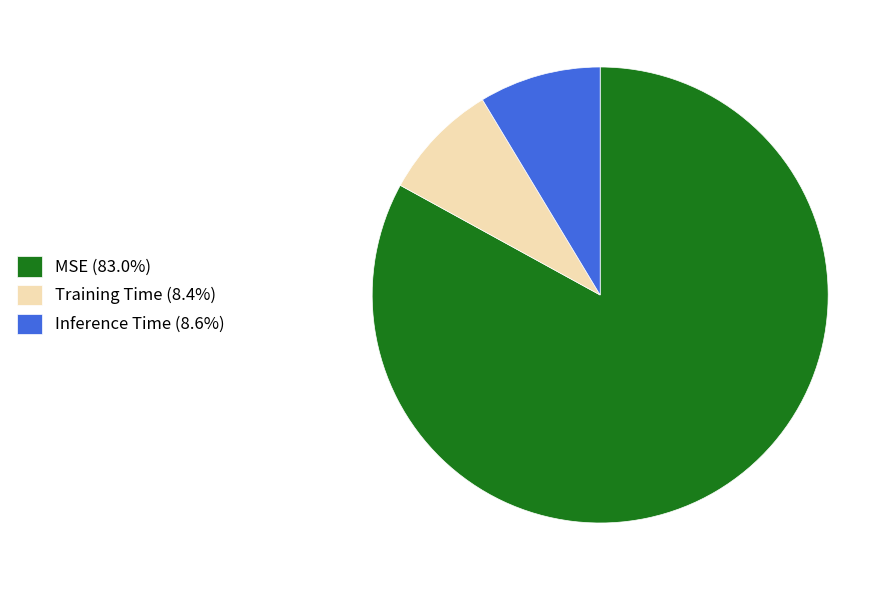

Does Inference Time (8.6%) represent more than half of the total?

No